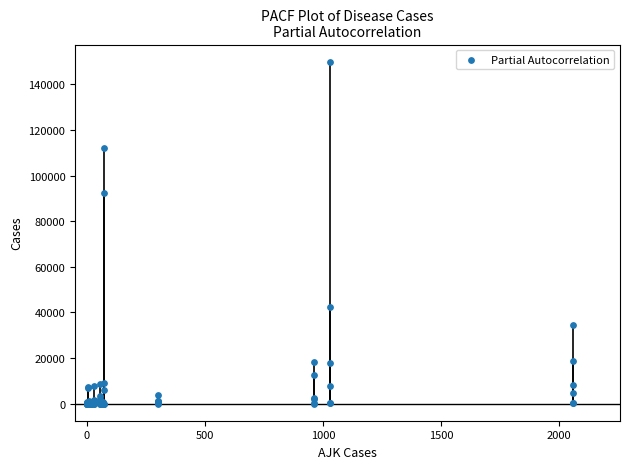

What Y value in the scatter plot is closest to 74961?

92366